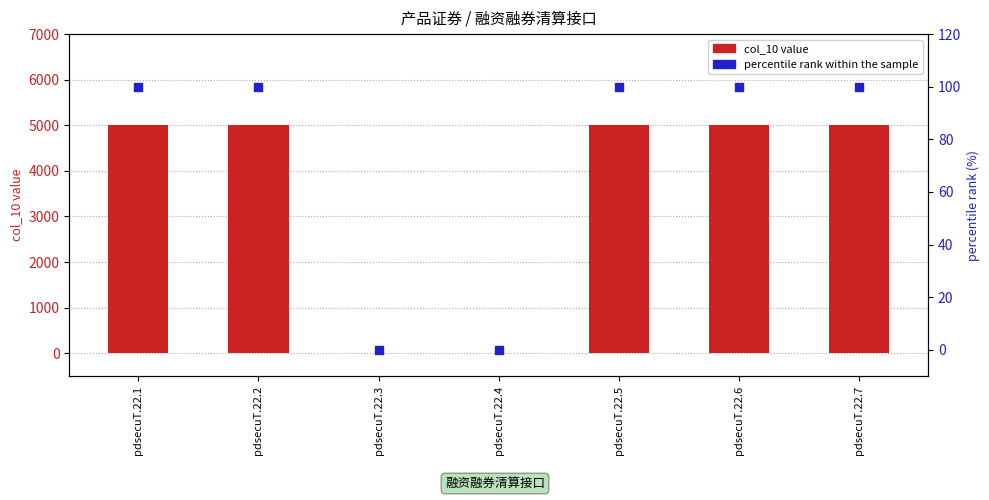

Is the value of percentile rank within the sample at pdsecuT.22.1 greater than the value of col_10 value at pdsecuT.22.2?

No